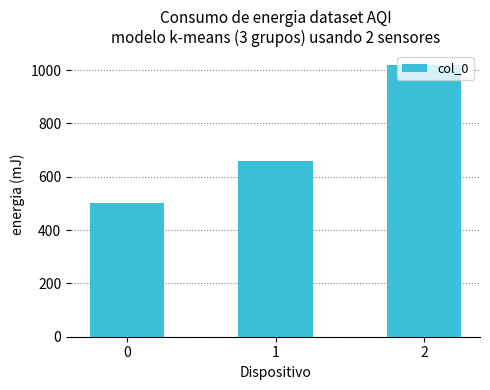

List the labels in order of value, largest first.

2, 1, 0